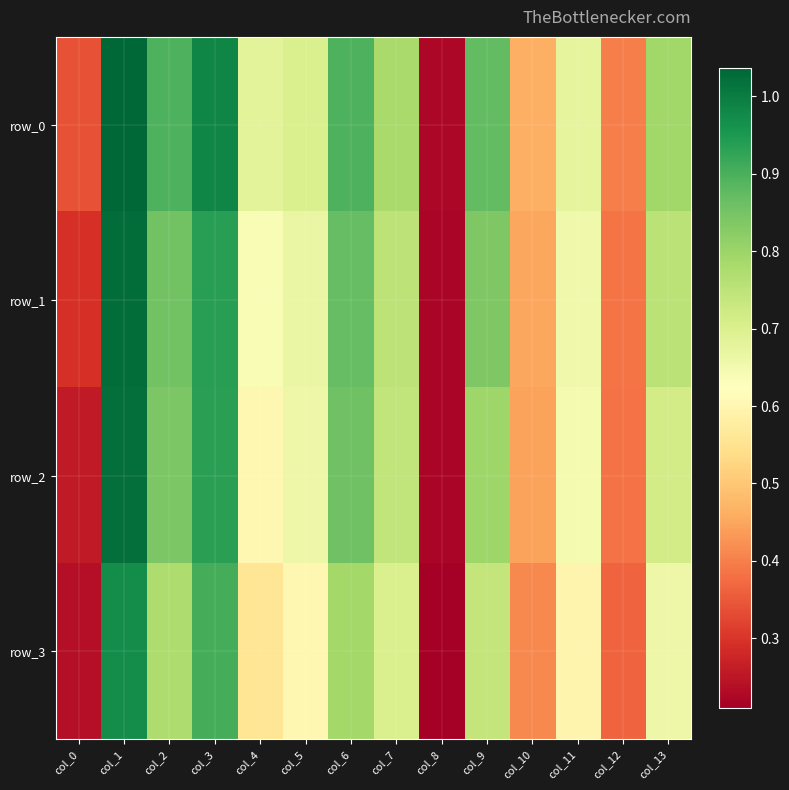

Reading right to left, transcribe all the data shown in this chart.

row_0: col_13=0.8	col_12=0.4	col_11=0.7	col_10=0.5	col_9=0.9	col_8=0.2	col_7=0.8	col_6=0.9	col_5=0.7	col_4=0.7	col_3=1.0	col_2=0.9	col_1=1.0	col_0=0.3
row_1: col_13=0.8	col_12=0.4	col_11=0.7	col_10=0.4	col_9=0.8	col_8=0.2	col_7=0.8	col_6=0.9	col_5=0.7	col_4=0.6	col_3=0.9	col_2=0.9	col_1=1.0	col_0=0.3
row_2: col_13=0.7	col_12=0.4	col_11=0.6	col_10=0.4	col_9=0.8	col_8=0.2	col_7=0.7	col_6=0.9	col_5=0.7	col_4=0.6	col_3=0.9	col_2=0.8	col_1=1.0	col_0=0.3
row_3: col_13=0.7	col_12=0.4	col_11=0.6	col_10=0.4	col_9=0.7	col_8=0.2	col_7=0.7	col_6=0.8	col_5=0.6	col_4=0.6	col_3=0.9	col_2=0.8	col_1=1.0	col_0=0.2